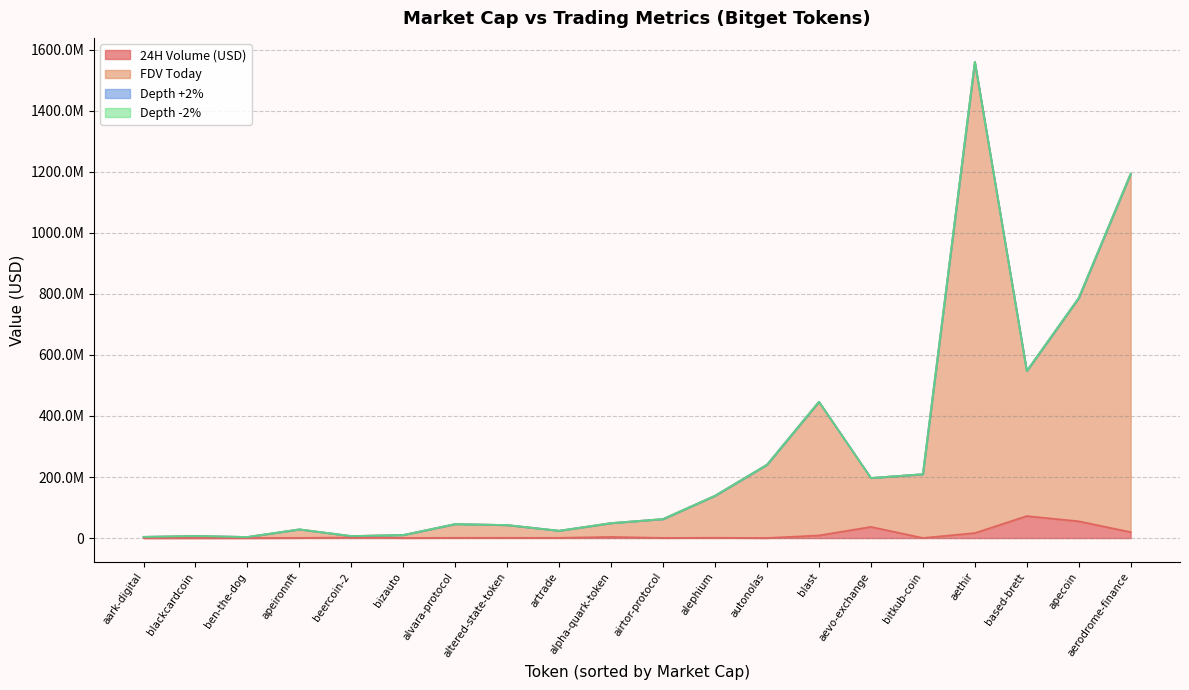

Which label corresponds to the largest value in the chart?

aethir